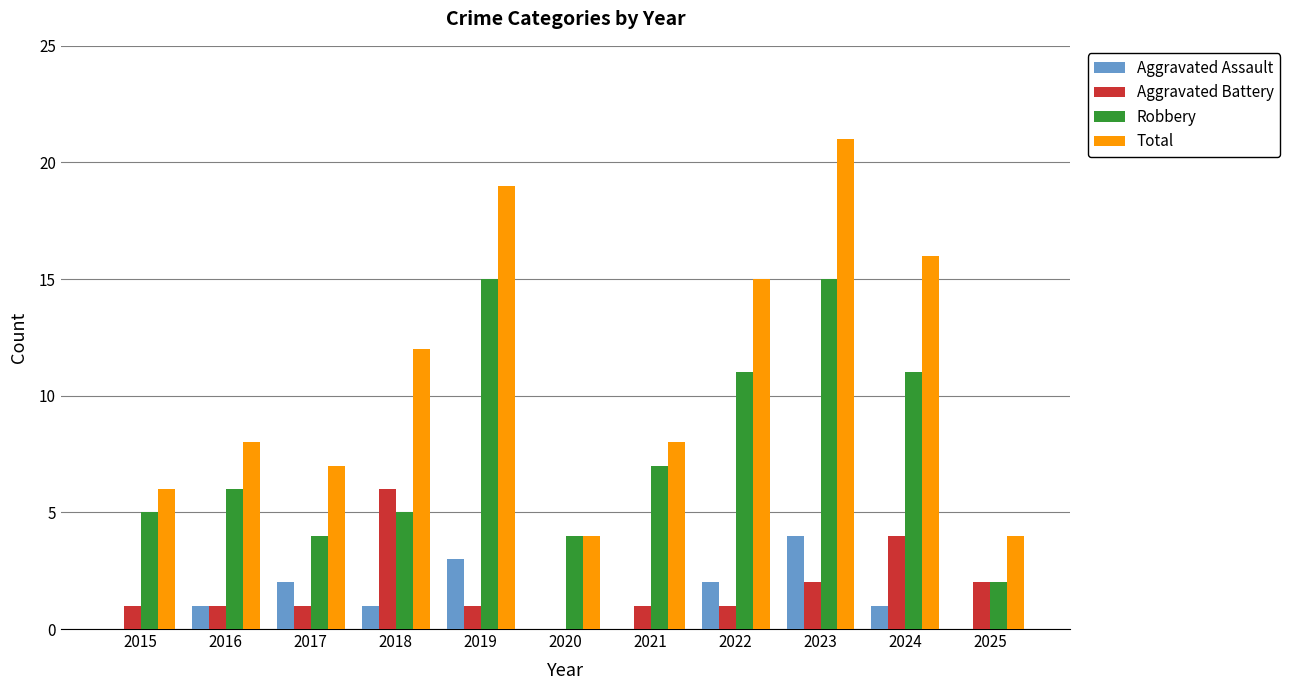

Are the bars horizontal?

No